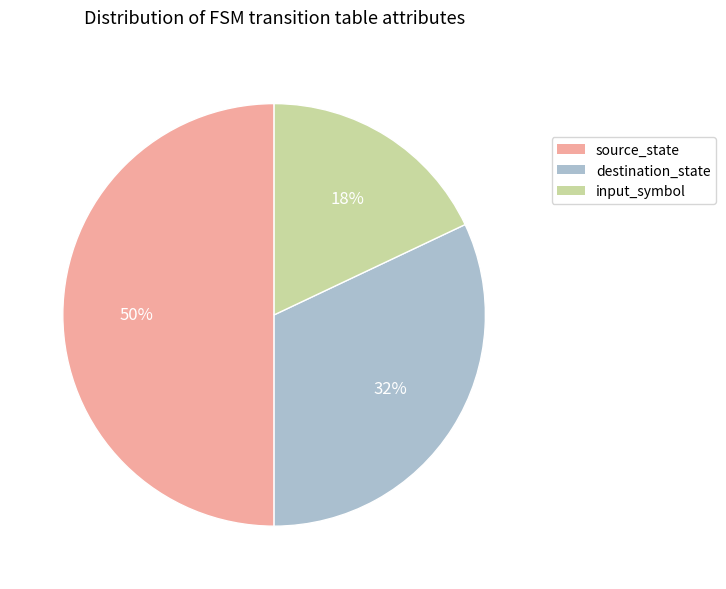

Which category has the biggest portion of the pie?

source_state